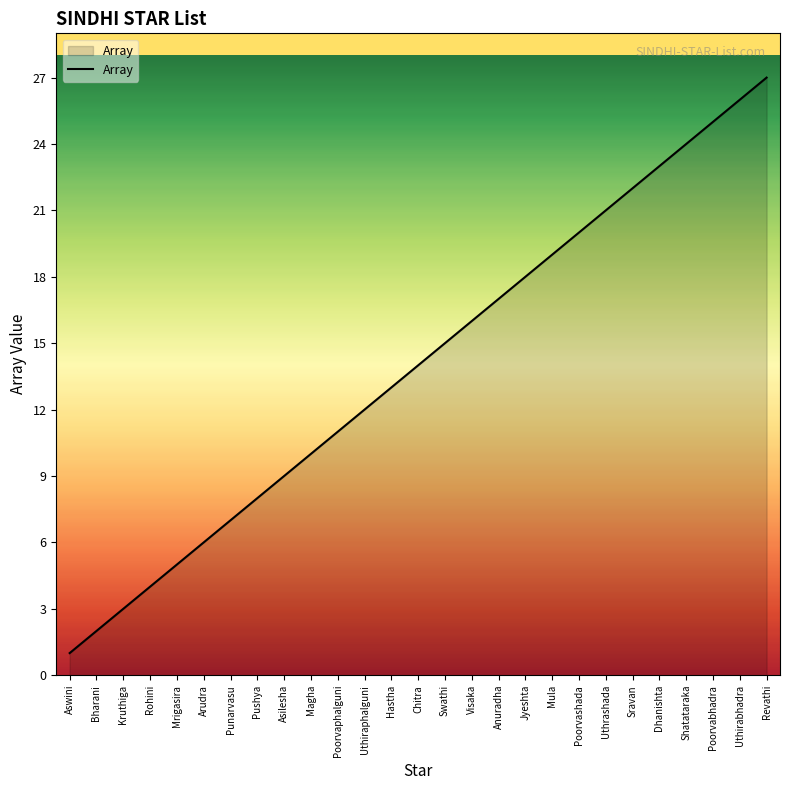

What is the change in value from Uthiraphalguni to Swathi?

+3